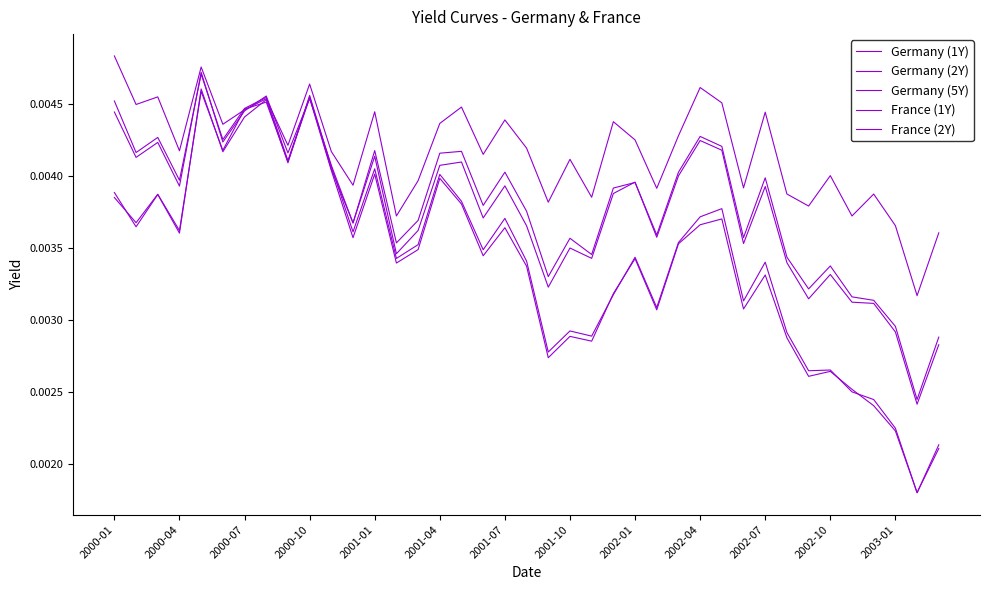

In France (2Y), how many points are lower than both neighbors (excluding endpoints)?

13